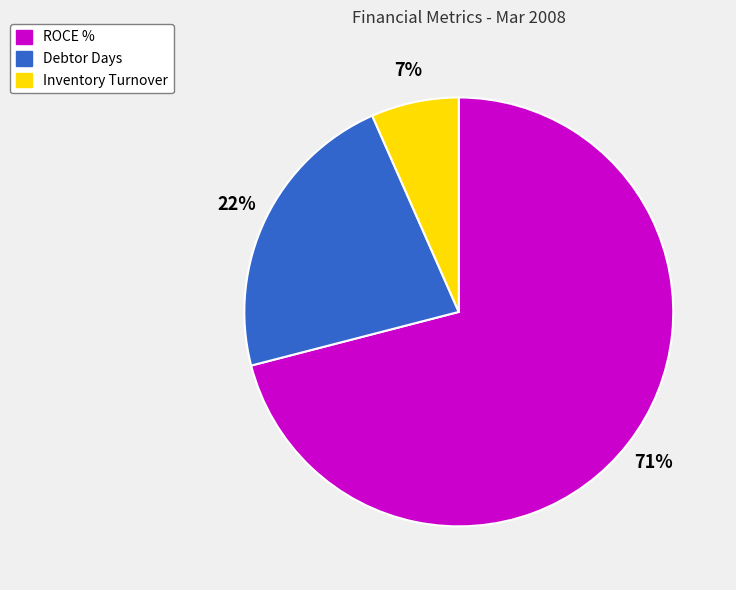

Is the sum of ROCE % and Debtor Days greater than half?

Yes